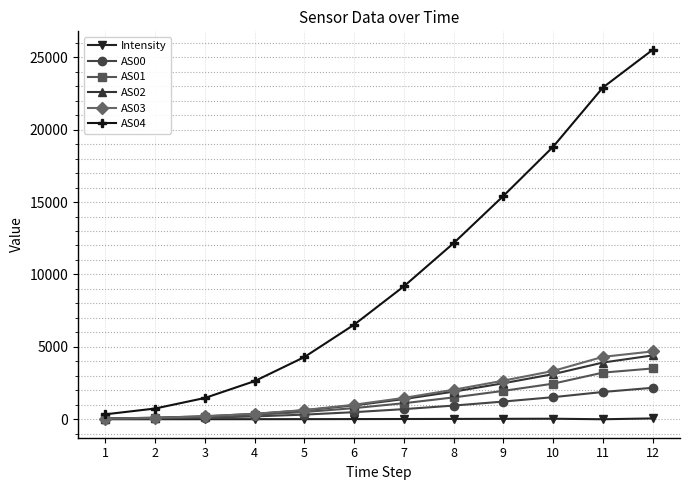

True or false: AS04 has more than 1 points higher than both neighbors.

False